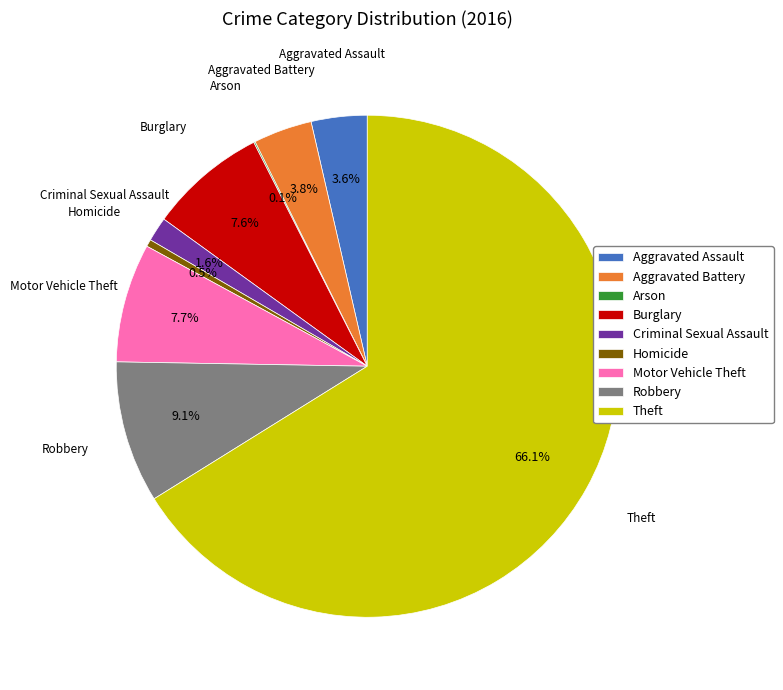

What is the ratio of the value at Criminal Sexual Assault to the value at Homicide?

3.4